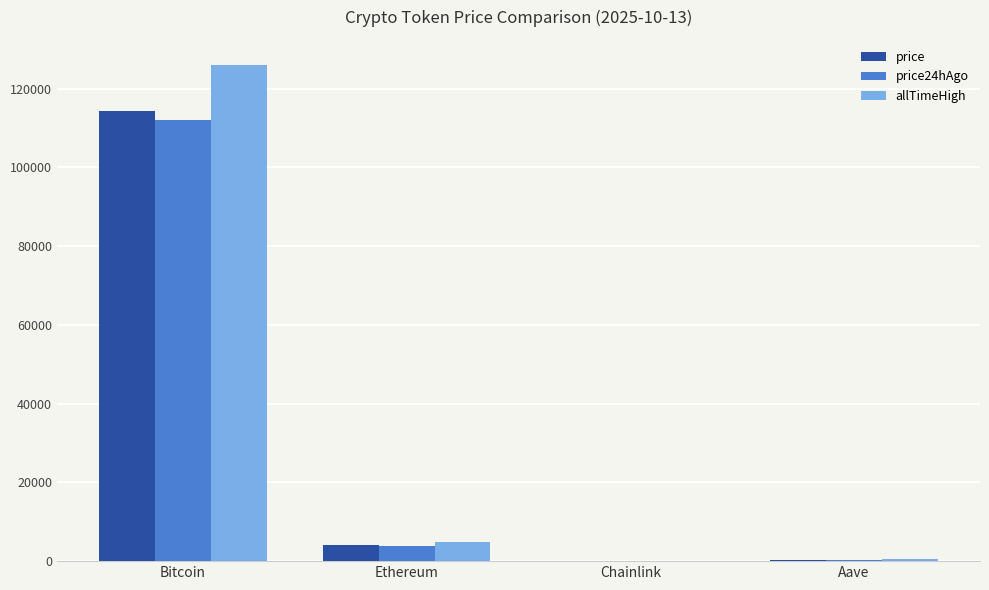

Is the value of price at Ethereum greater than the value of price24hAgo at Bitcoin?

No